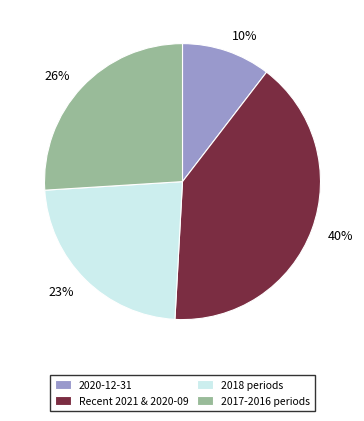

Does 26% represent more than half of the total?

No